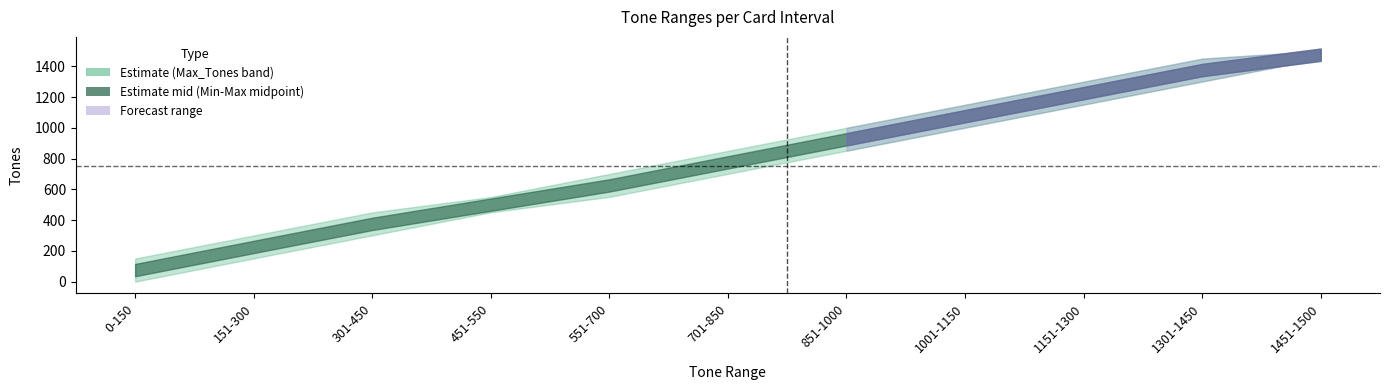

True or false: Min_Tones and Max_Tones intersect in this chart.

False